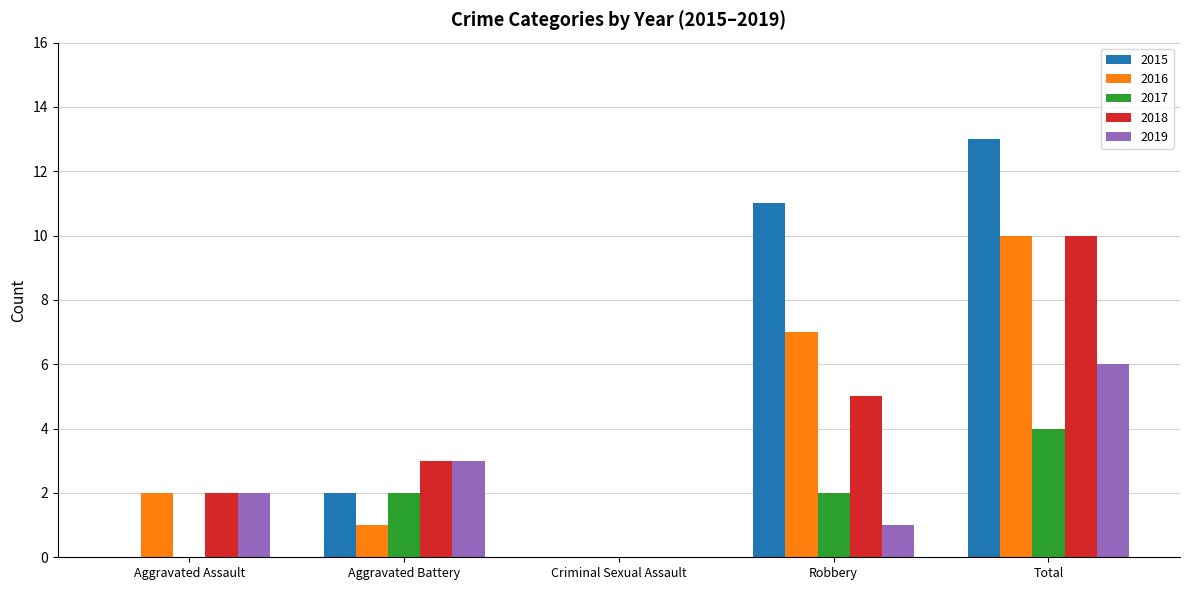

Reading right to left, what are all the values shown in this chart?

2015: Total=13	Robbery=11	Criminal Sexual Assault=0	Aggravated Battery=2	Aggravated Assault=0
2016: Total=10	Robbery=7	Criminal Sexual Assault=0	Aggravated Battery=1	Aggravated Assault=2
2017: Total=4	Robbery=2	Criminal Sexual Assault=0	Aggravated Battery=2	Aggravated Assault=0
2018: Total=10	Robbery=5	Criminal Sexual Assault=0	Aggravated Battery=3	Aggravated Assault=2
2019: Total=6	Robbery=1	Criminal Sexual Assault=0	Aggravated Battery=3	Aggravated Assault=2